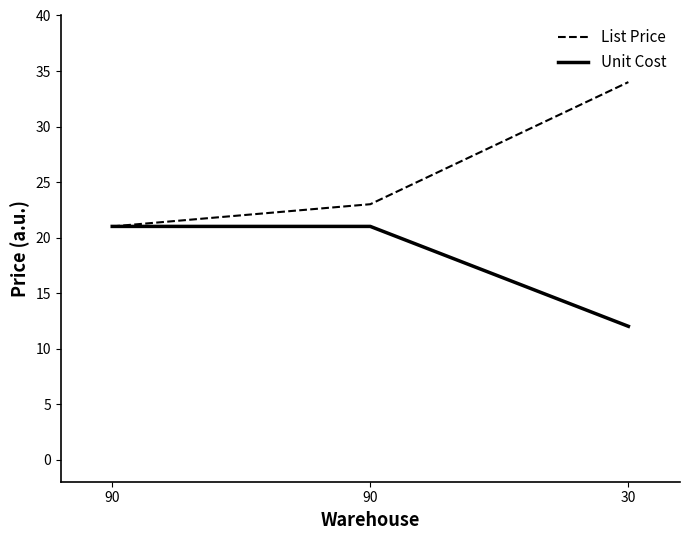

Which has a higher value, 90 or 30?

30